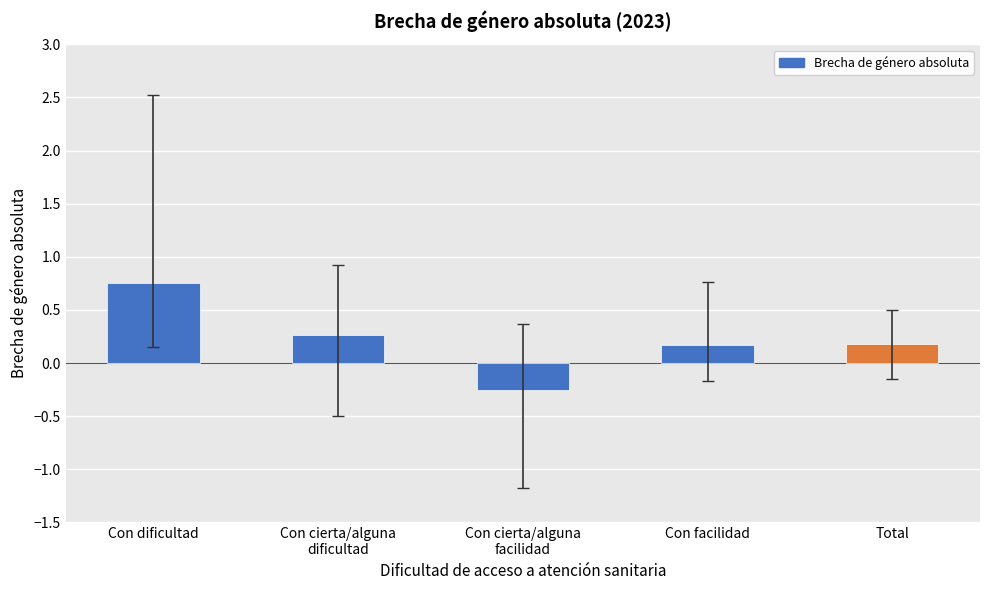

How many values exceed 0?

4